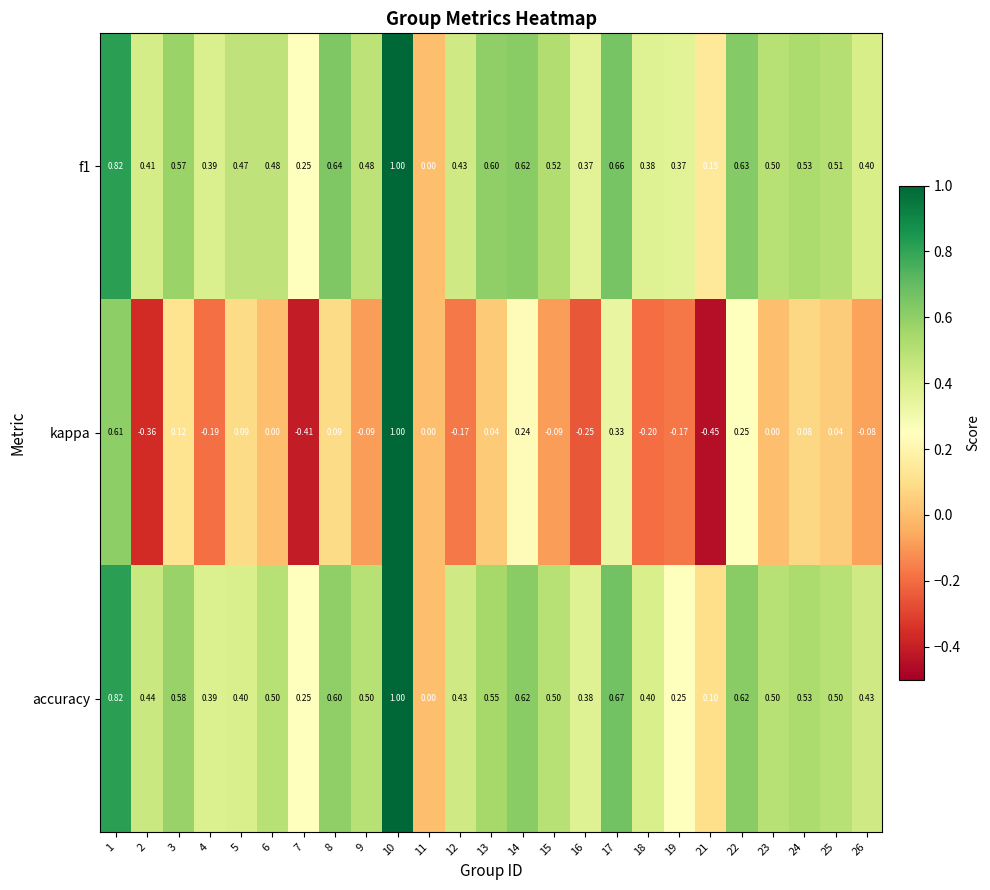

Is the value of accuracy at 15 greater than the value of kappa at 2?

Yes